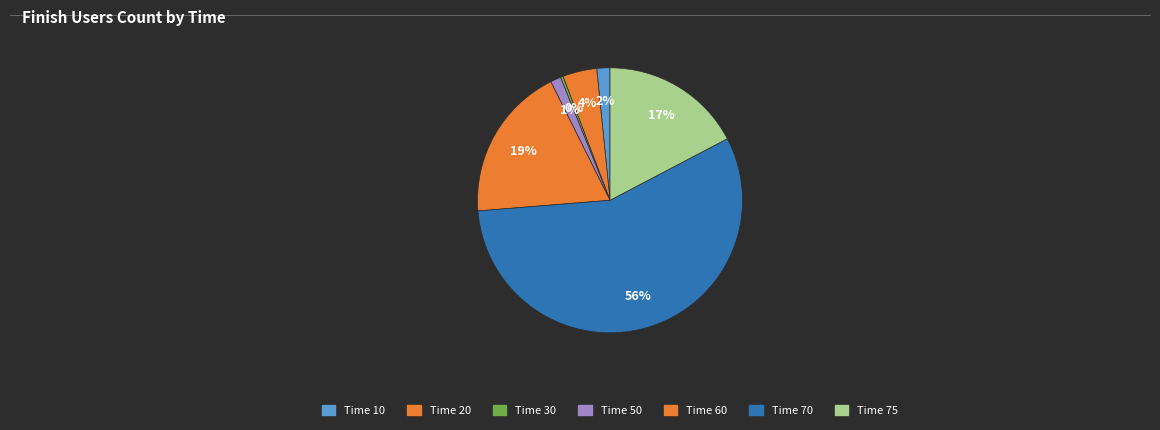

Count the number of slices in the pie.

7